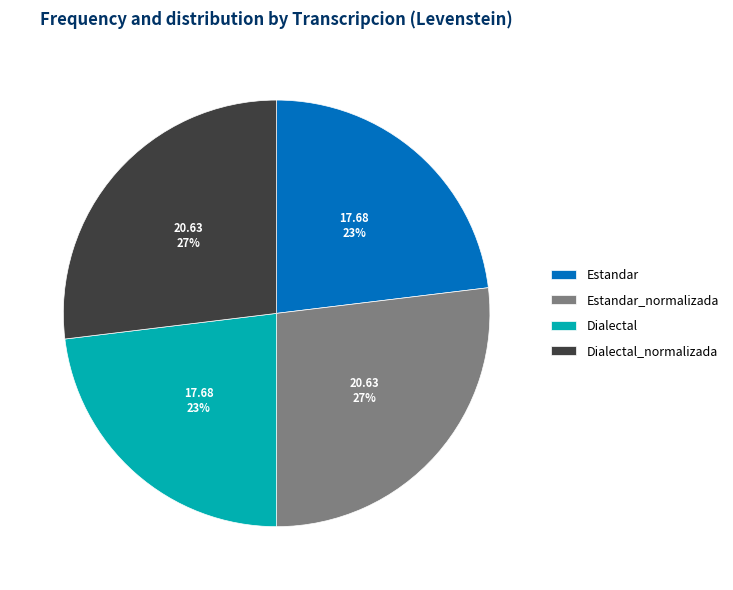

To the nearest percent, what is the average slice percentage?

25%